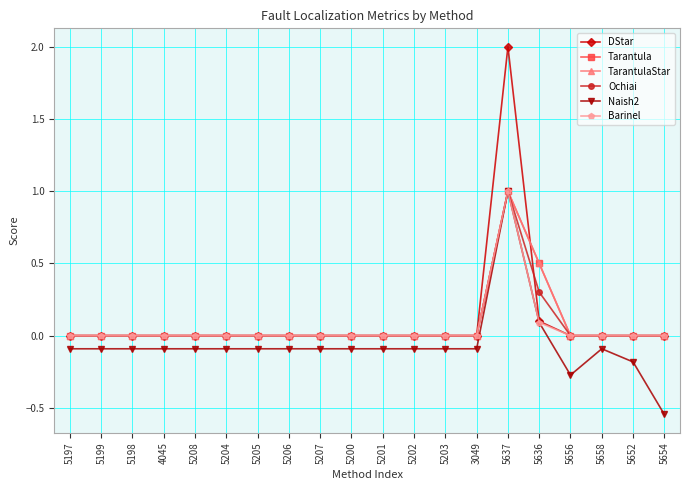

Is this an area chart (filled region under the line)?

No